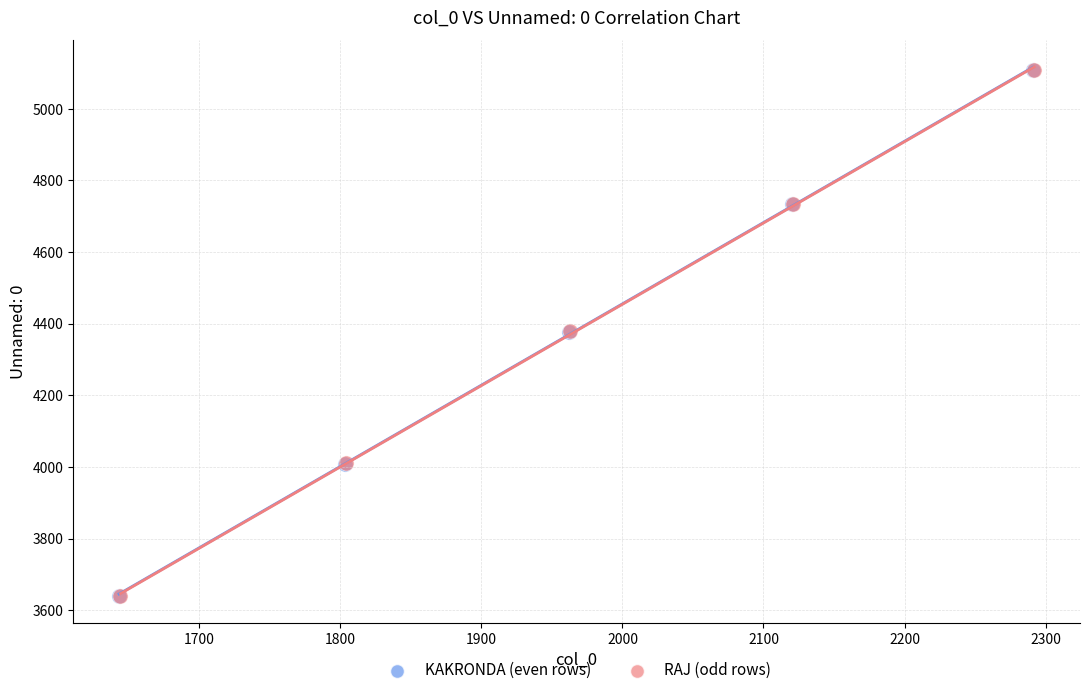

What are all the series names shown in the legend?

KAKRONDA (even rows), RAJ (odd rows)